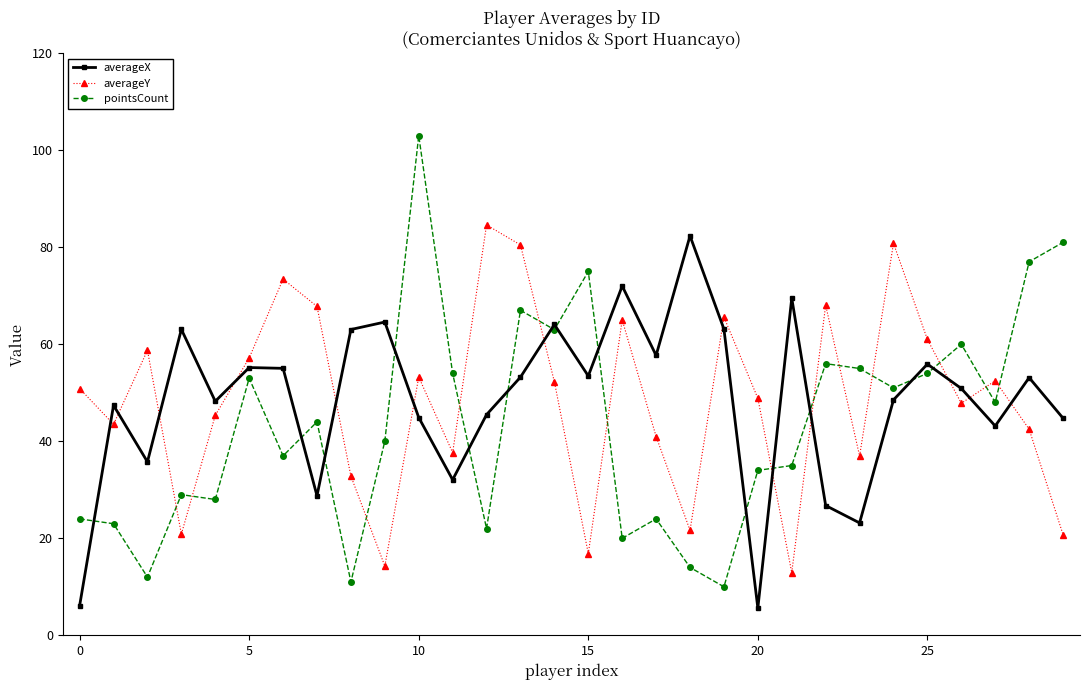

Which series has the largest range (max minus min)?

pointsCount